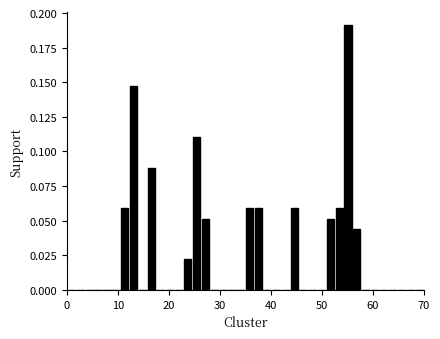

Read against the x-axis, roughly where is the centre of the tallest bar?

55